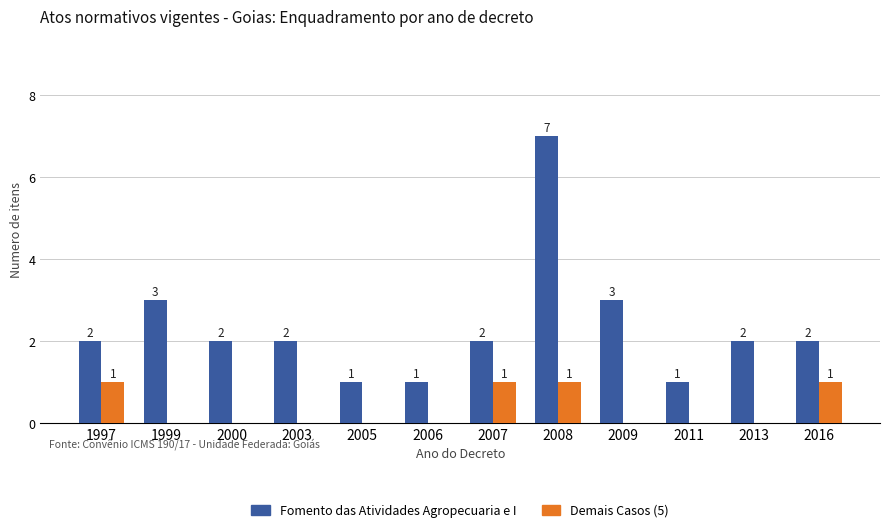

How many data points in Demais Casos (5) are above 0?

4